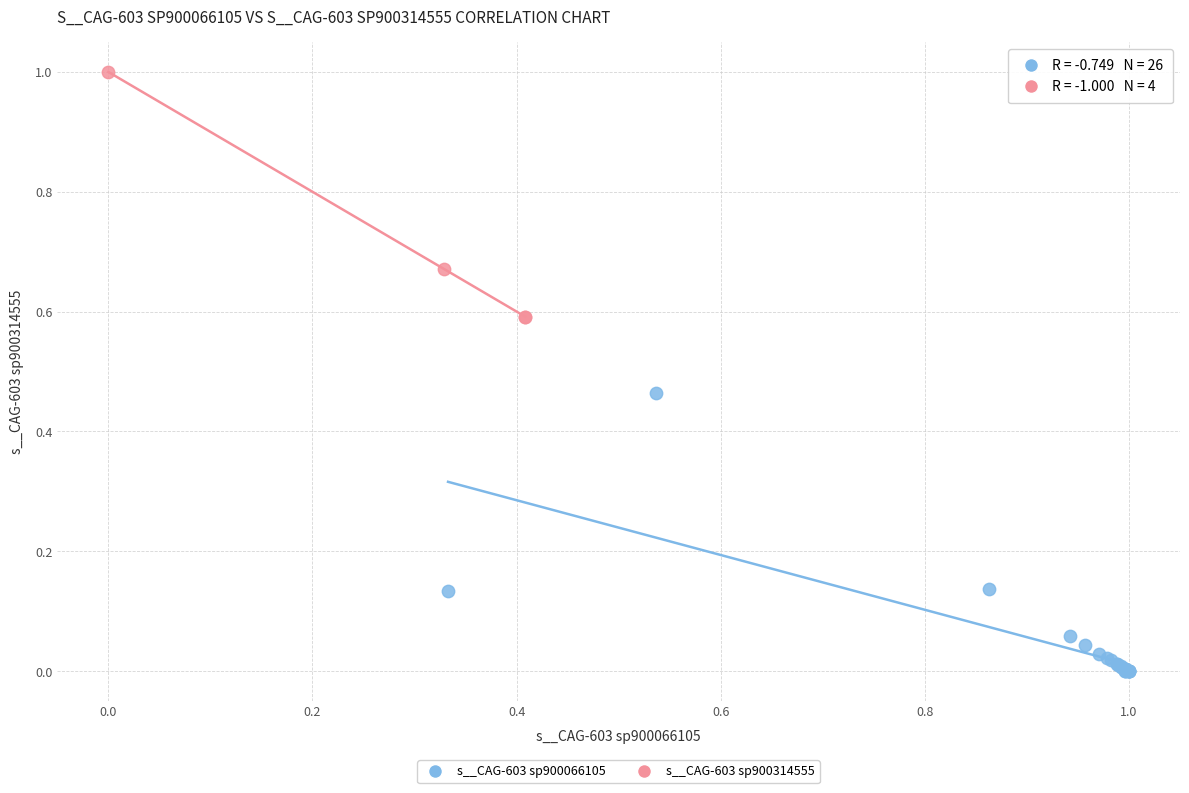

Which series reaches the minimum Y coordinate?

s__CAG-603 sp900066105